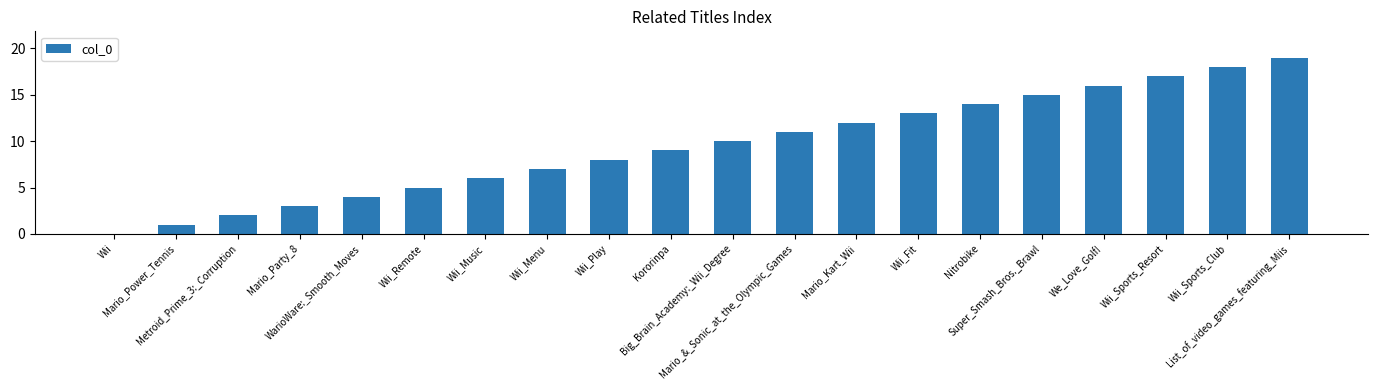

What is the greatest value displayed?

19